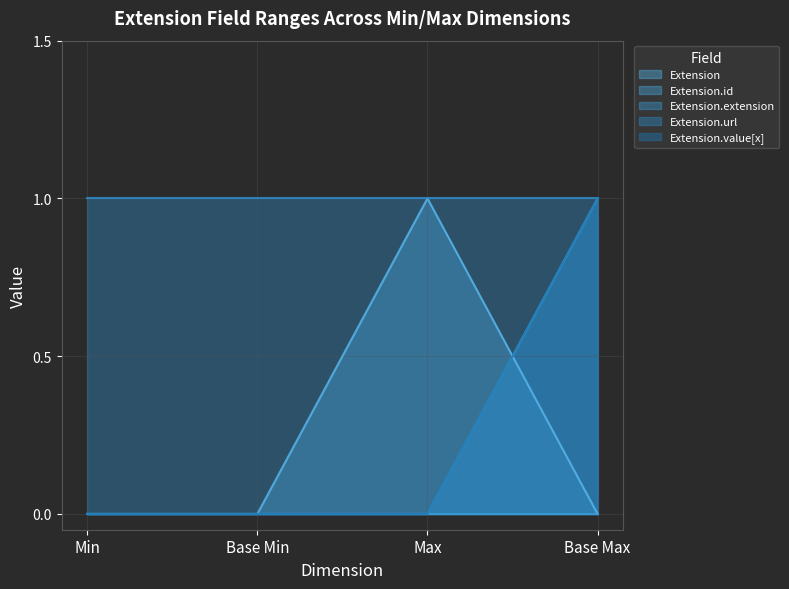

How many categories are shown in the chart?

4